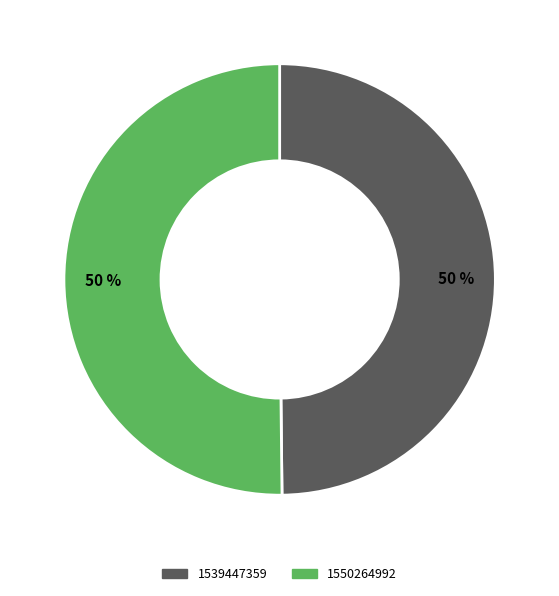

The 1539447359 slice represents 59% of the pie. True or false?

False